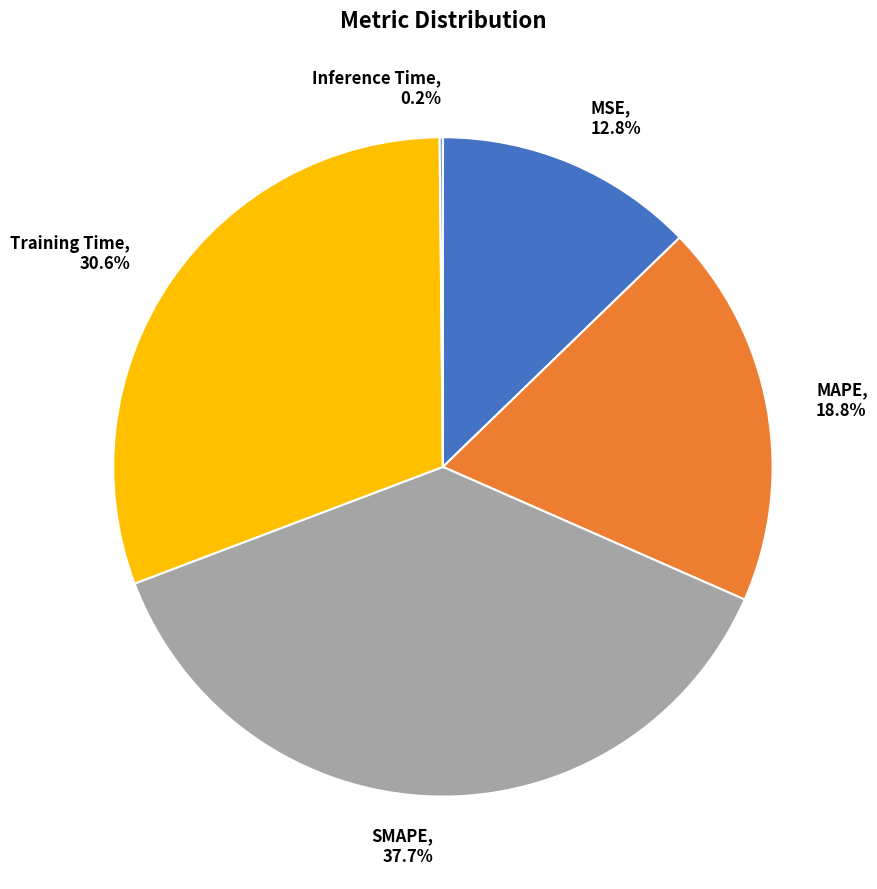

To the nearest percent, what percentage of the pie is MSE?

13%